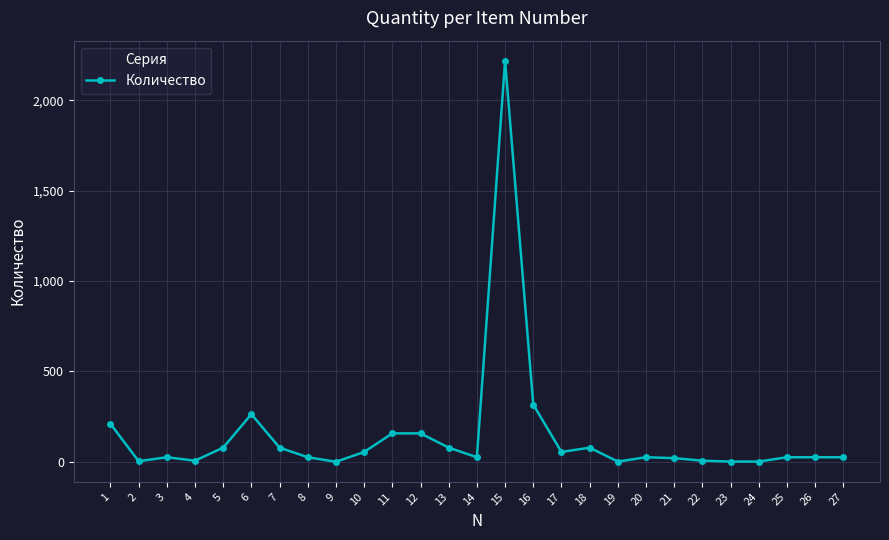

What is the difference between the maximum and minimum values?

2217